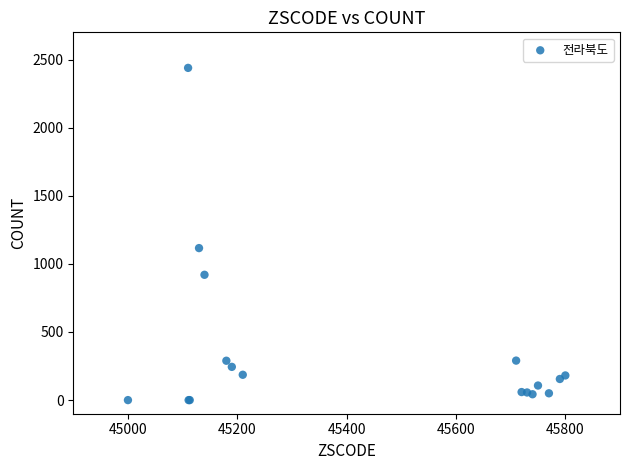

What Y value in the scatter plot is closest to 1219?

1116